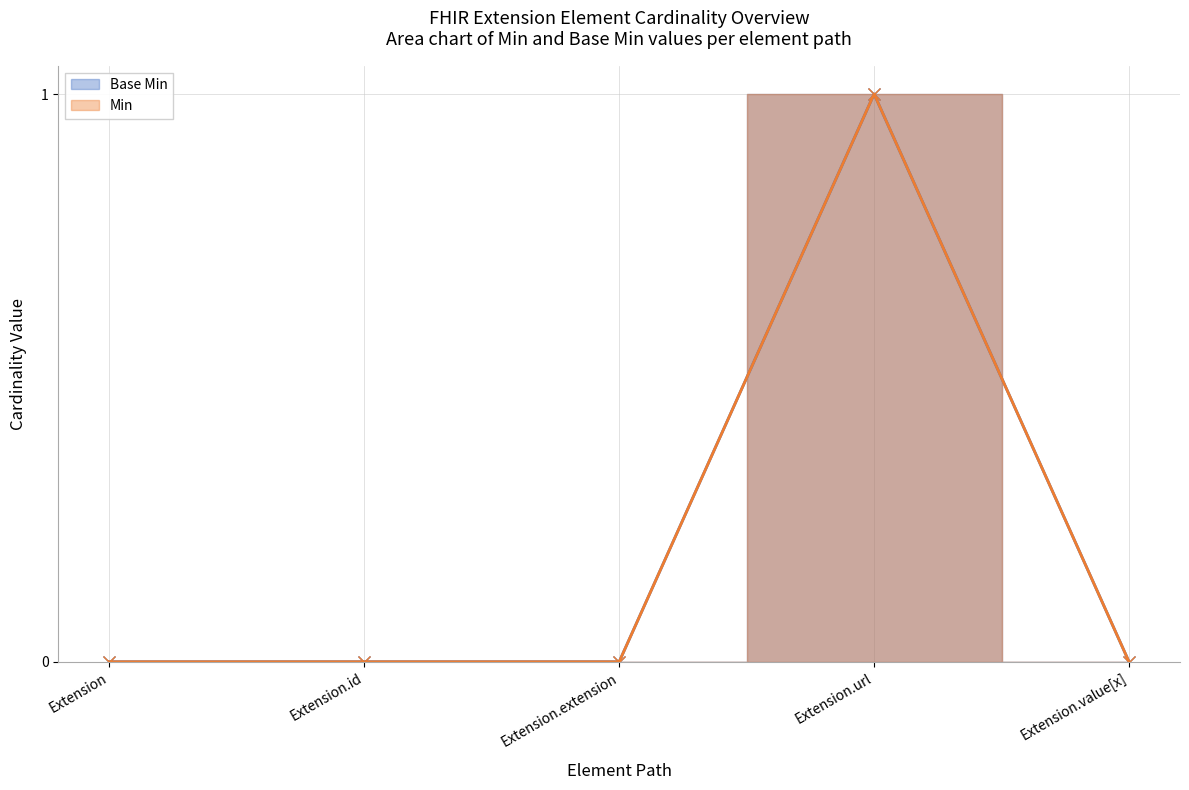

Reading right to left, what are all the values shown in this chart?

Extension.value[x]=0	Extension.url=1	Extension.extension=0	Extension.id=0	Extension=0